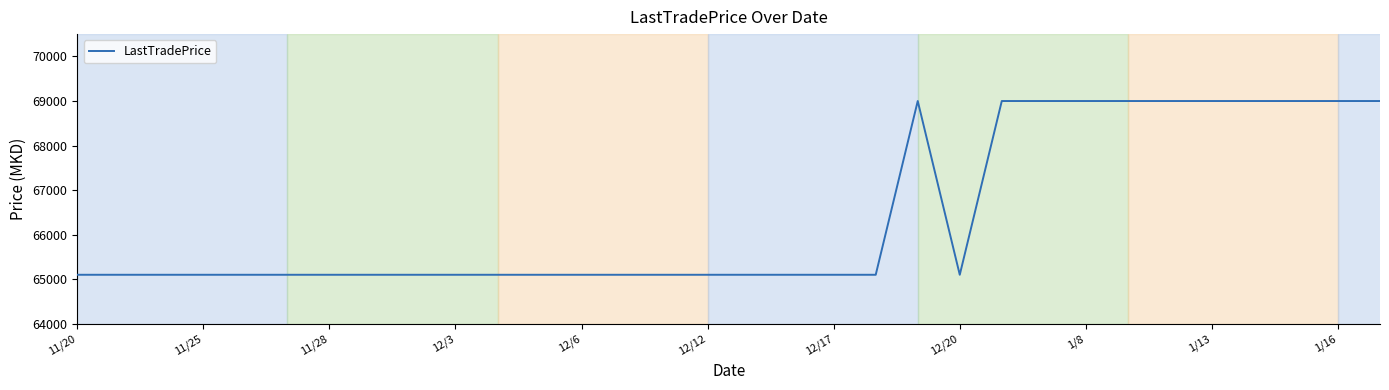

What is the smallest value displayed?

65105